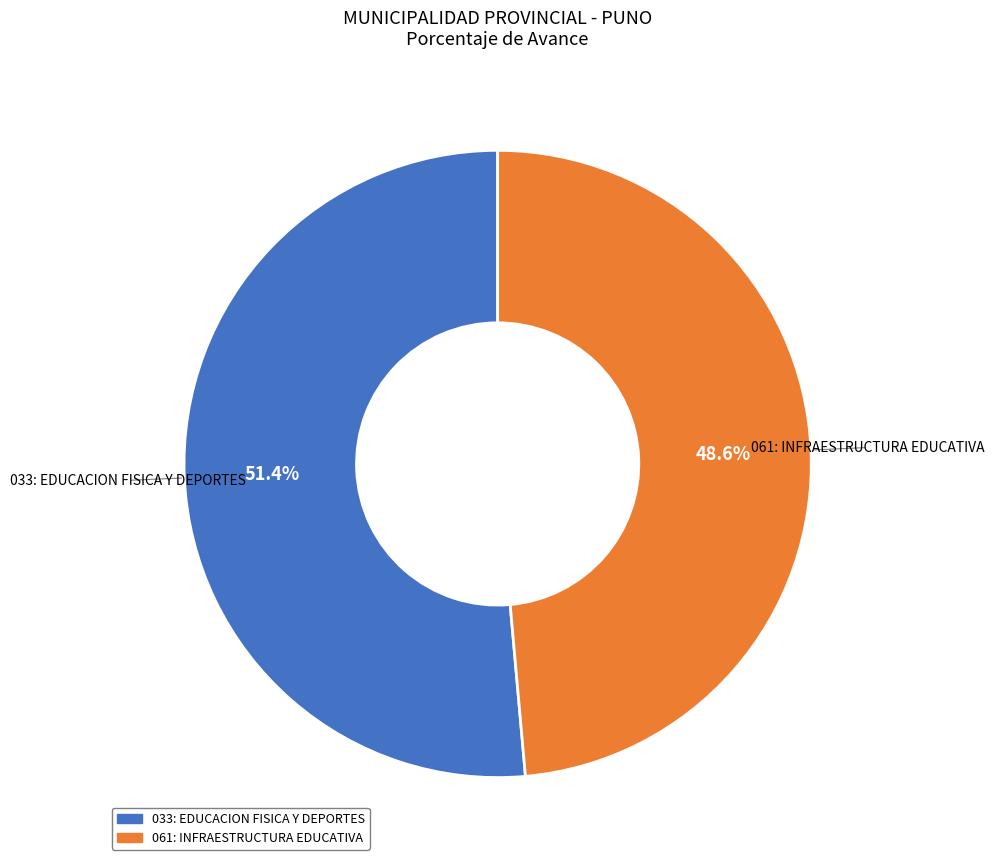

To the nearest percent, what is the difference between the 033: EDUCACION FISICA Y DEPORTES and 061: INFRAESTRUCTURA EDUCATIVA slice percentages?

3%